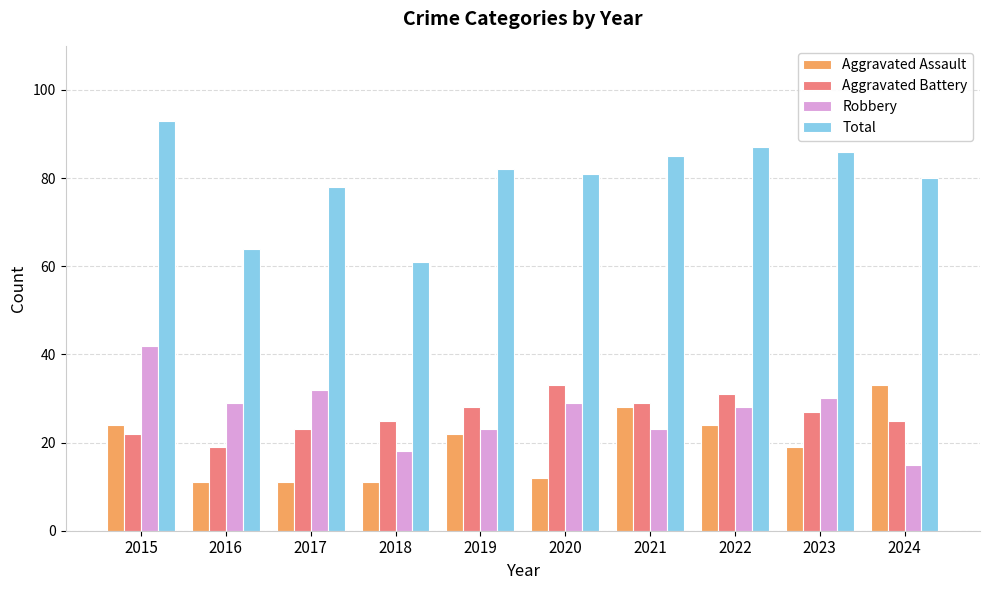

What is the difference between the highest and lowest values at 2020?

69